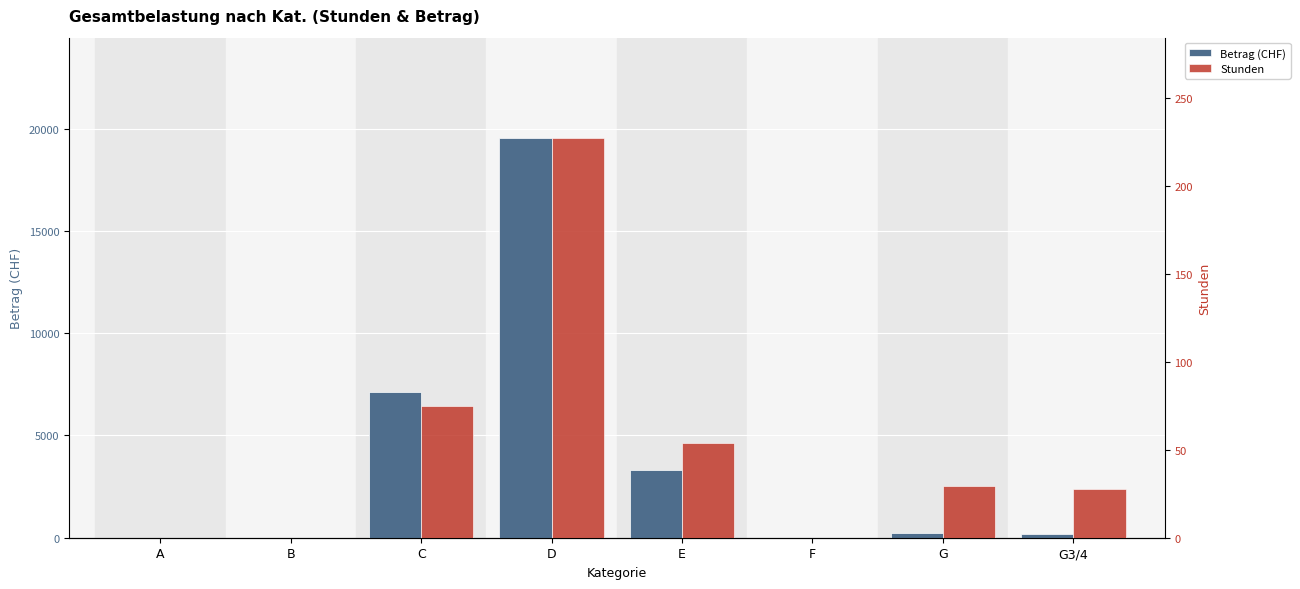

Is the value of Betrag (CHF) at B greater than the value of Stunden at E?

No